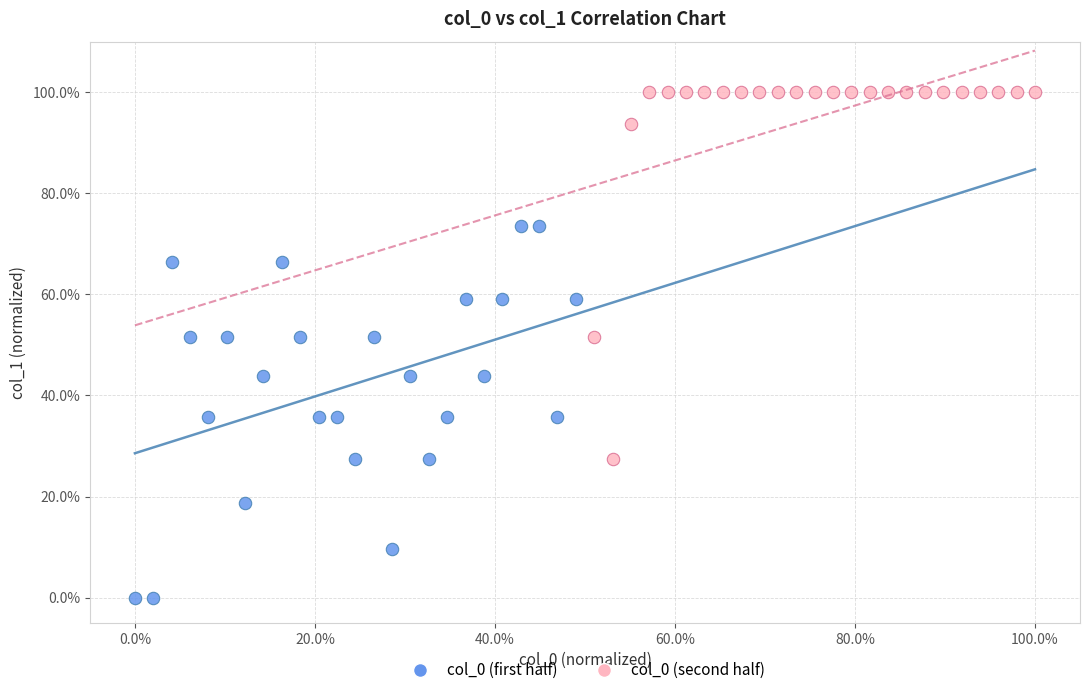

Which series has the largest Y range (max minus min)?

col_0 (first half)